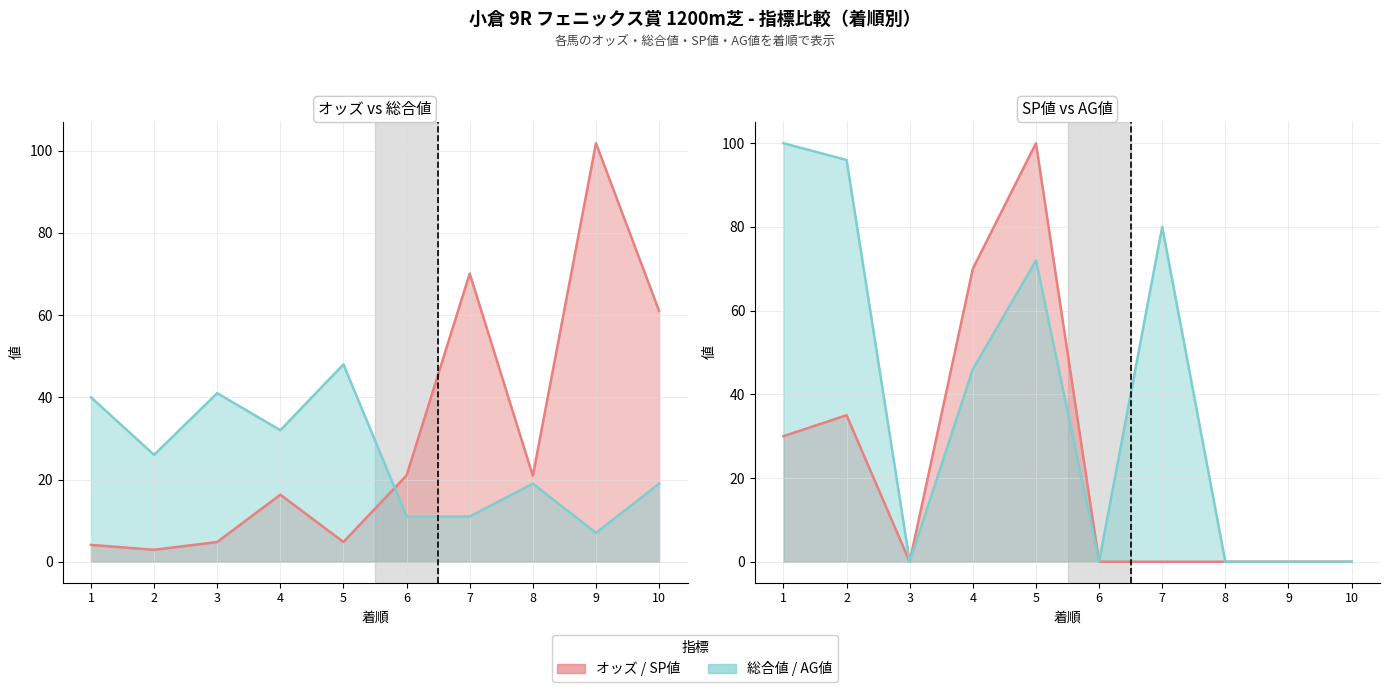

How many series are shown in this chart?

4